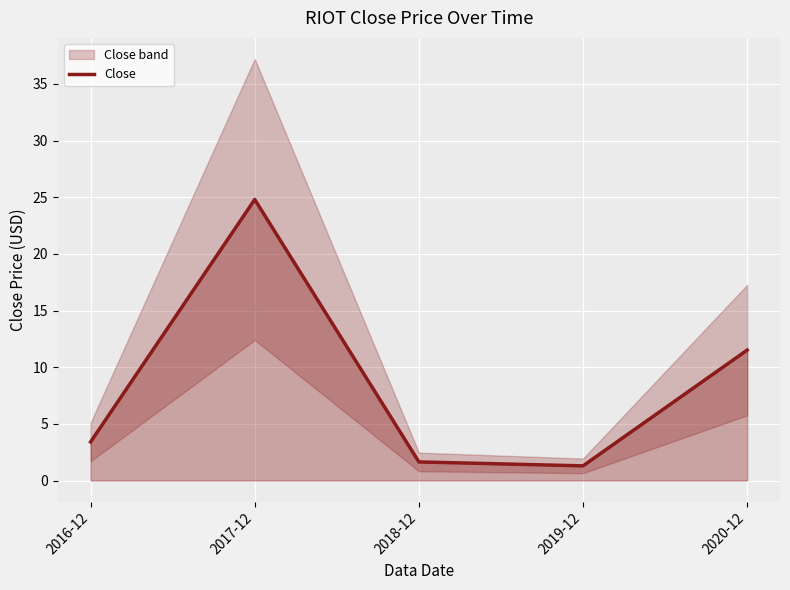

What is the difference between the second highest and minimum values?

10.2